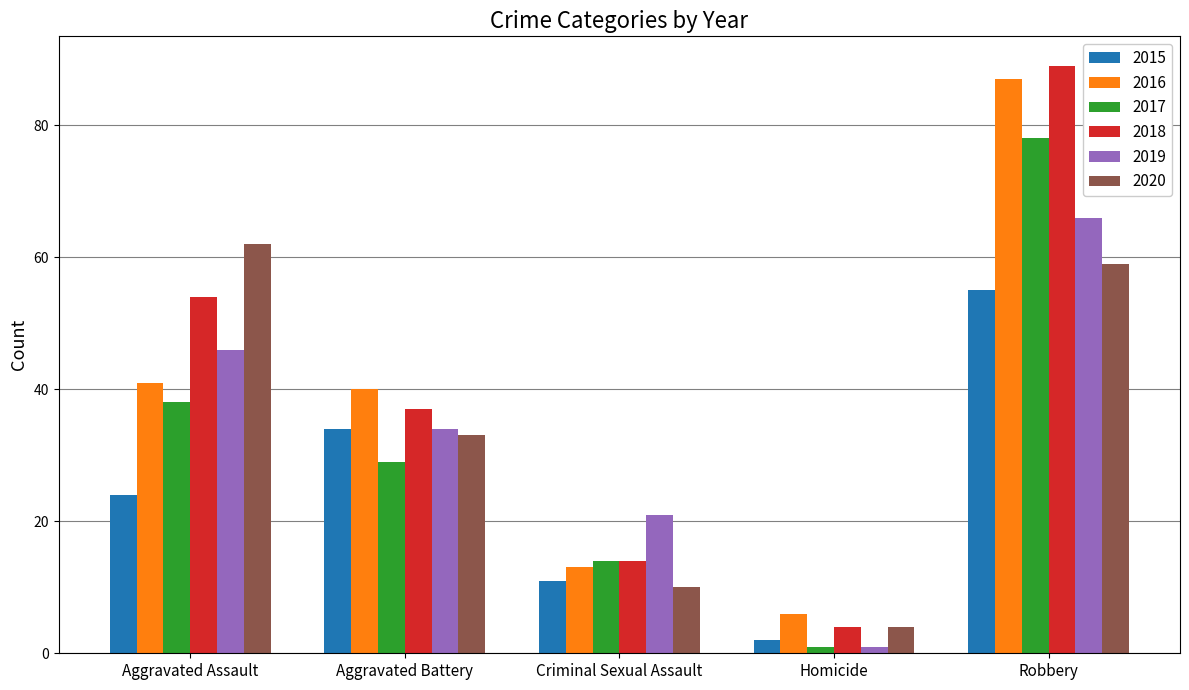

What is the minimum value shown in the chart?

1